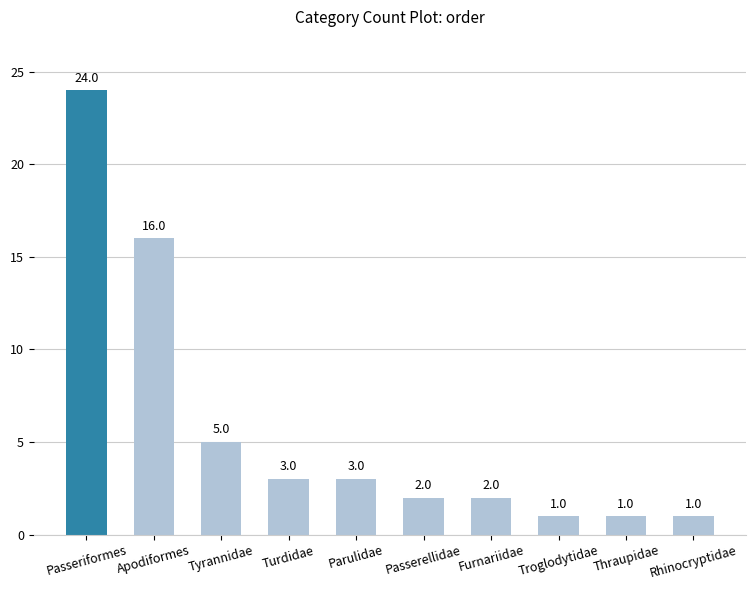

How many bars are there in total?

10